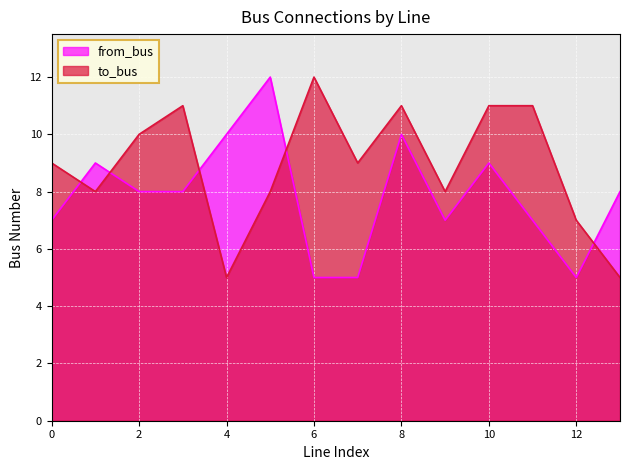

The to_bus series shows 3 at 4. True or false?

False